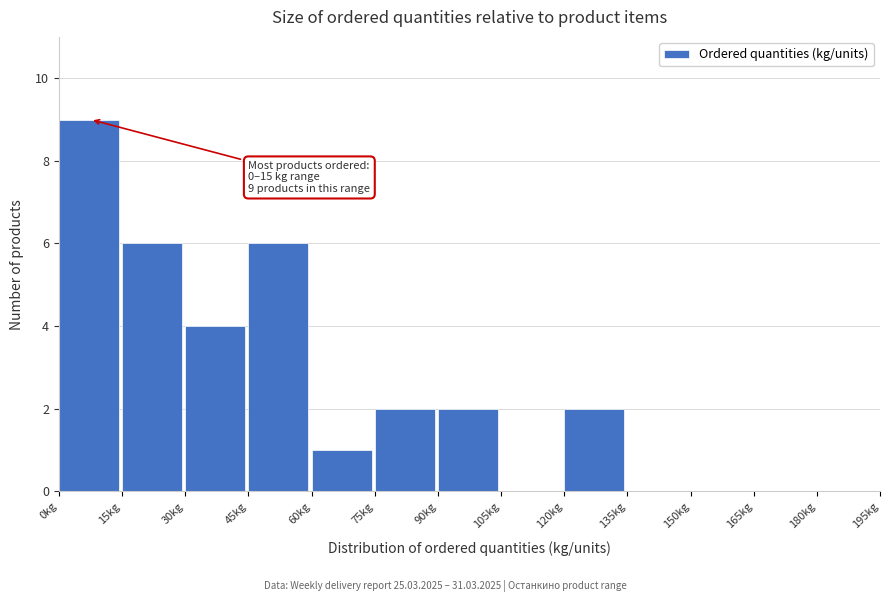

Over which range of the x-axis is the bar tallest?

0 to 15